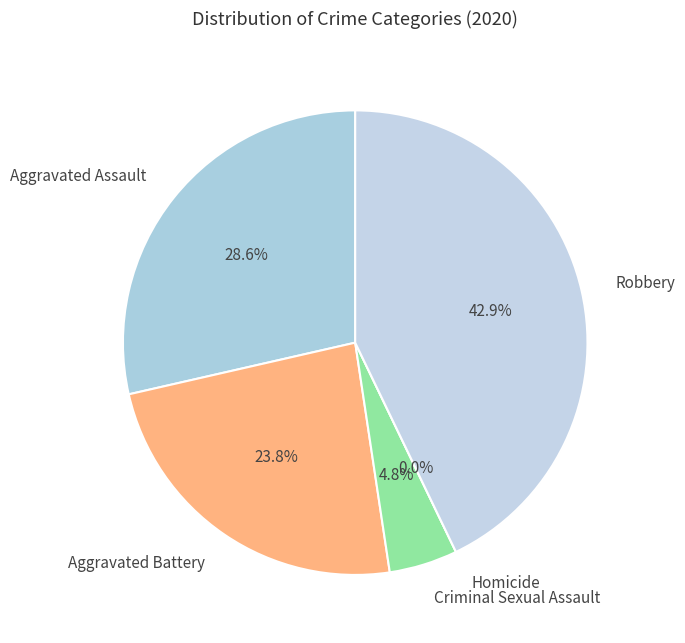

The Homicide slice represents 6% of the pie. True or false?

False